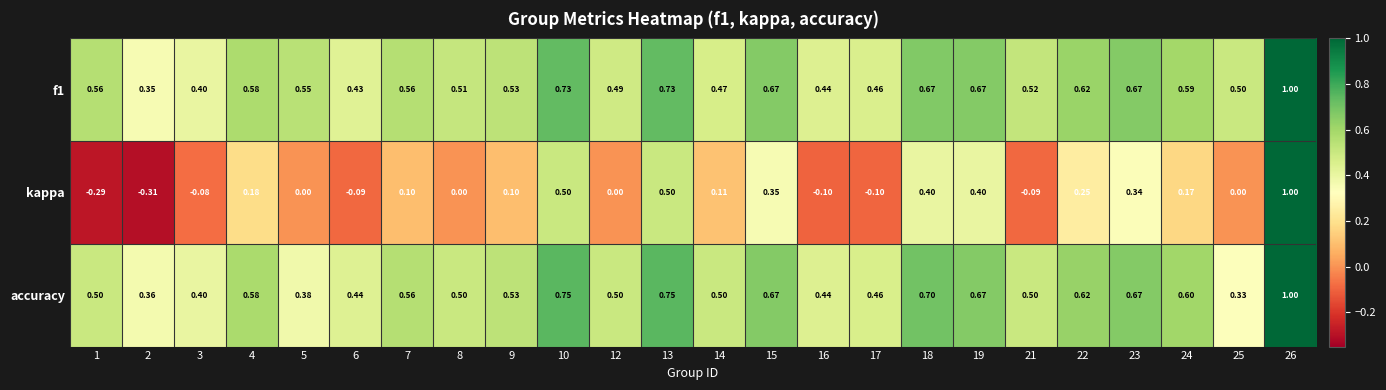

Which series has the widest spread of values?

kappa